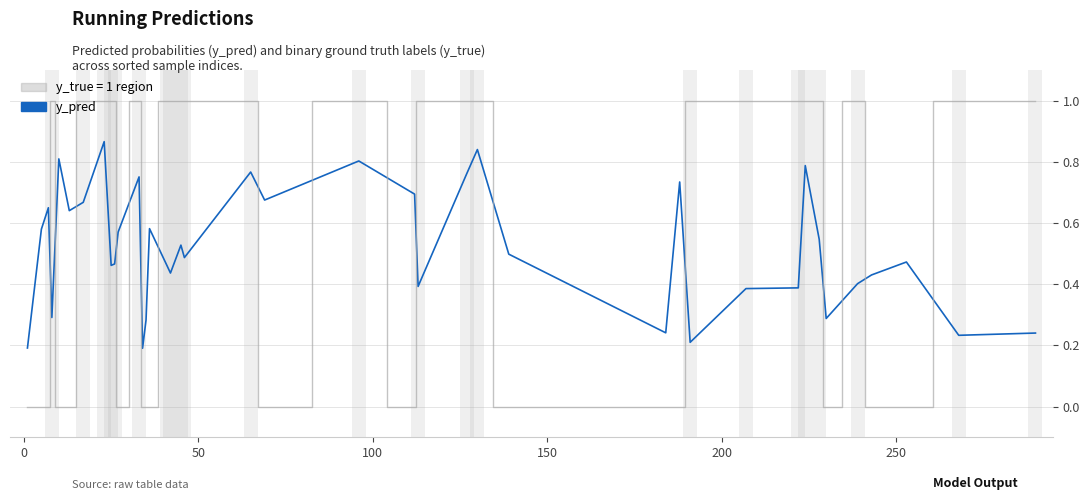

What is the maximum value shown in the chart?

1.0